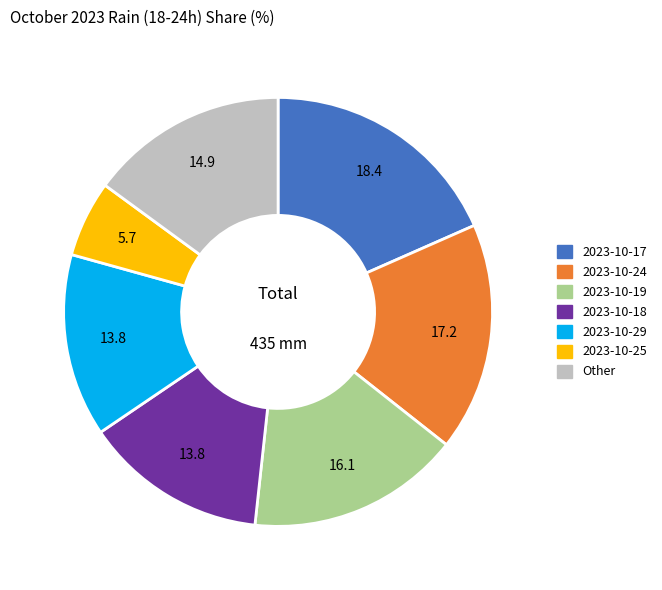

Is there a majority slice in this chart?

No